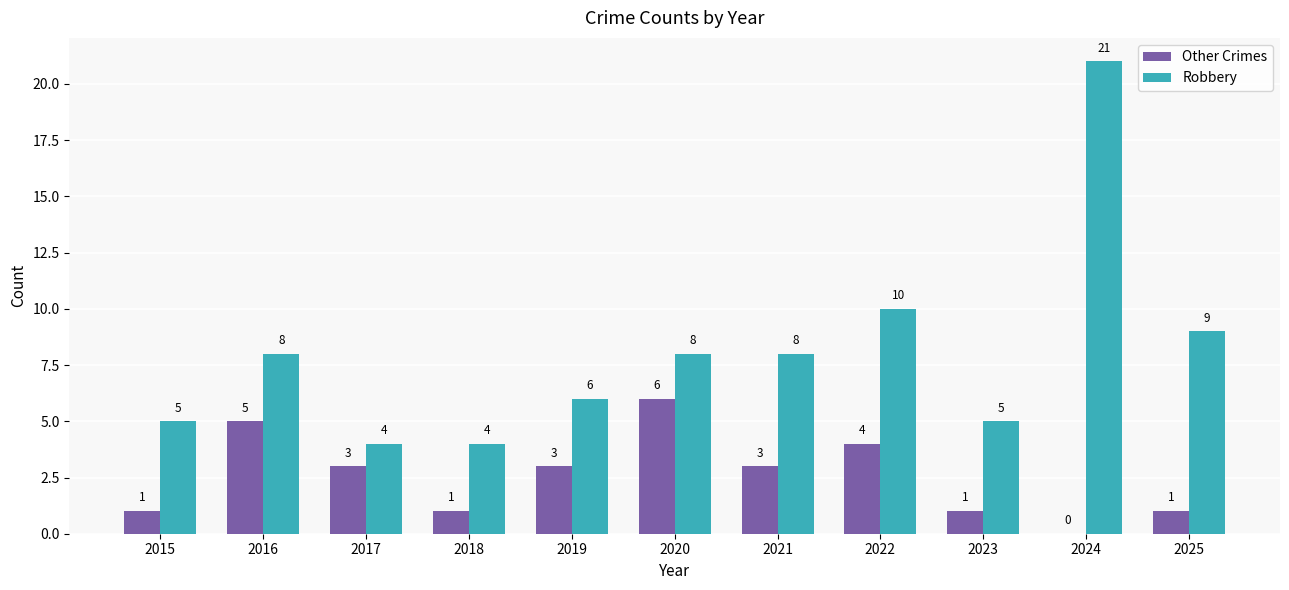

How many values in Other Crimes are above zero?

10